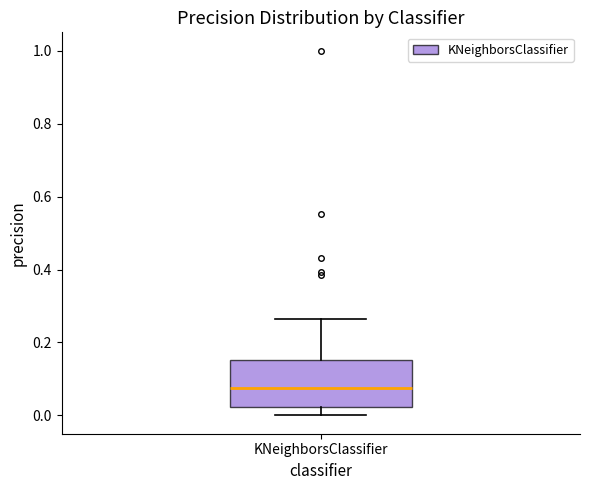

Transcribe this box plot: give where the median line is, the range the box spans, and where the two whiskers end, as read against the y-axis. The values are not printed on the chart, so give them approximately, as read against the axis.

median 0.08, box 0.02 to 0.16, whiskers 0.00 to 0.26